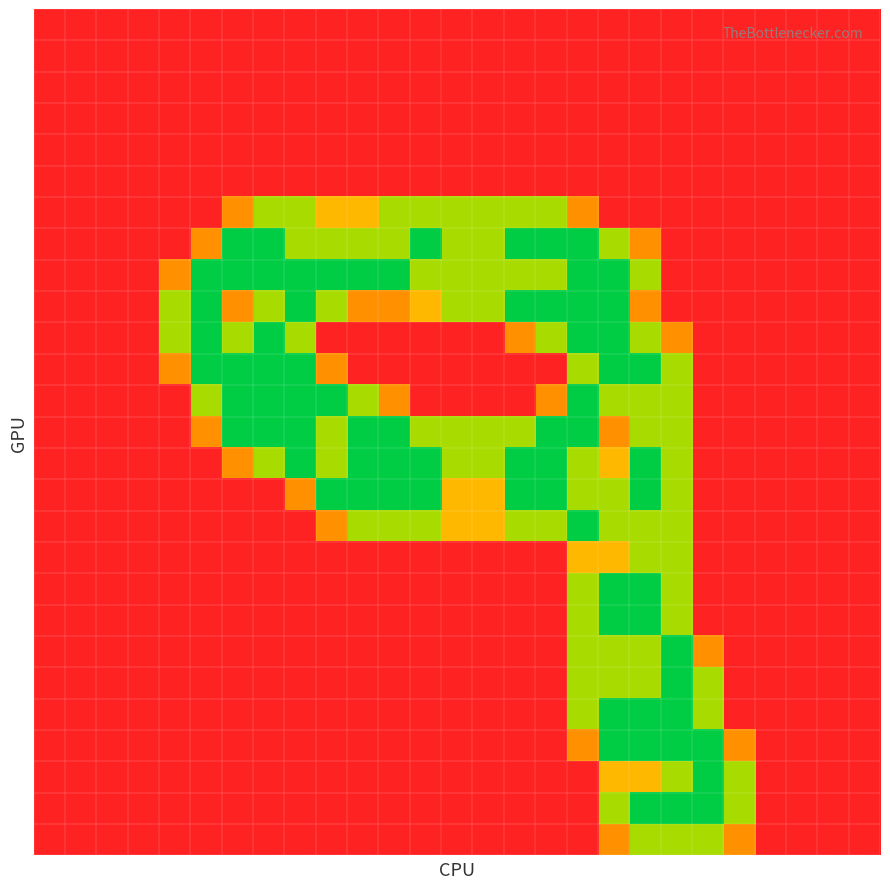

How many distinct data groups are displayed?

27